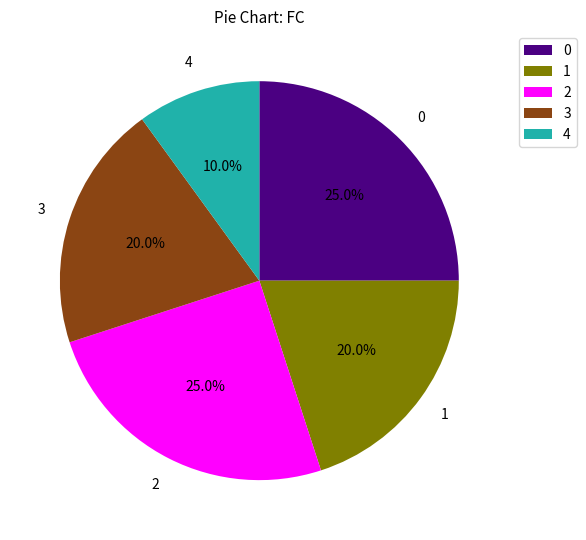

Does 4 represent more than half of the total?

No